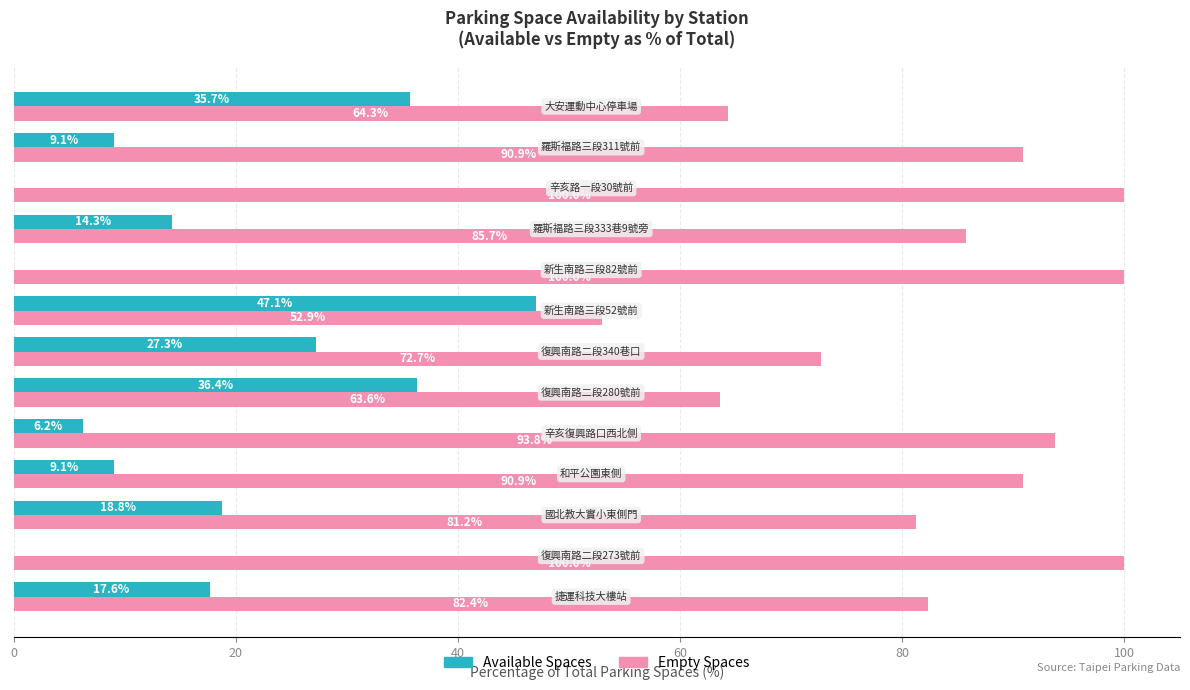

How many categories are shown in the chart?

13